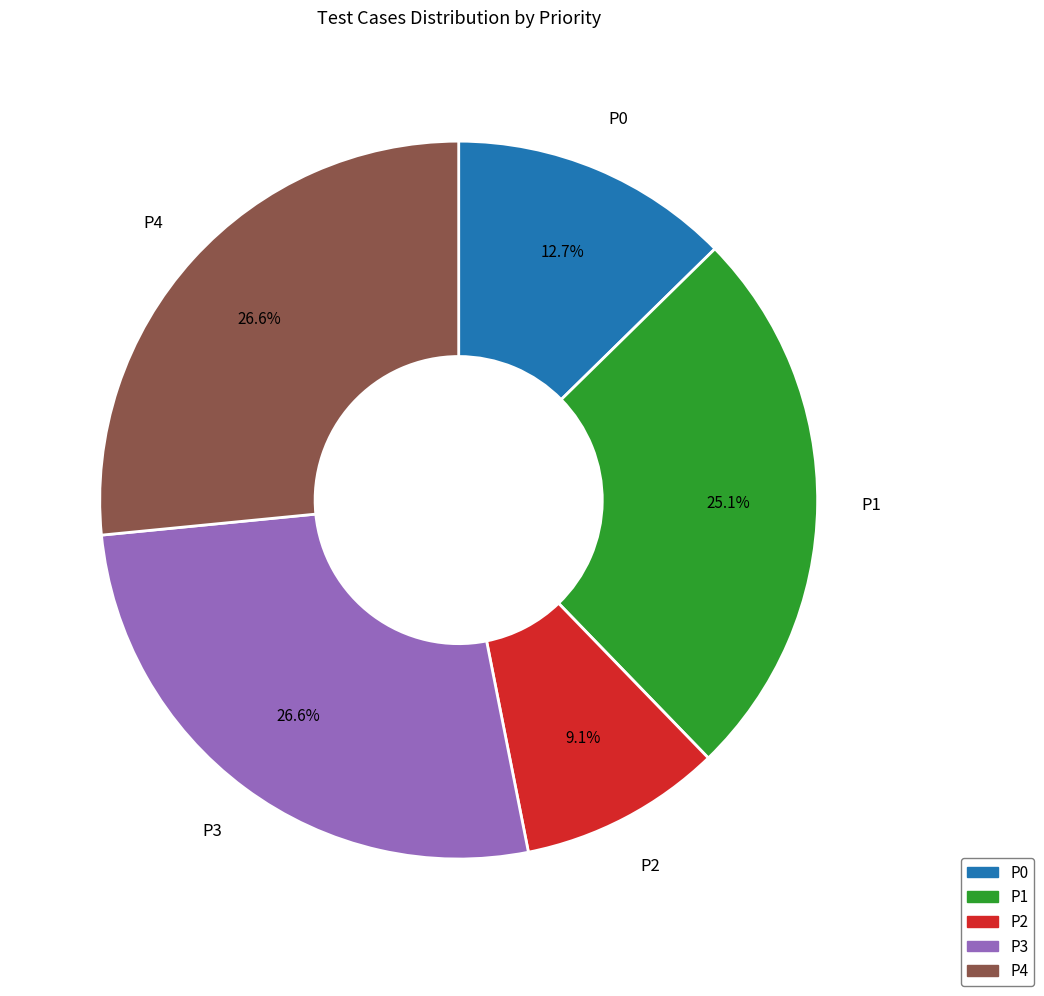

Is there any slice that represents more than half of the pie?

No